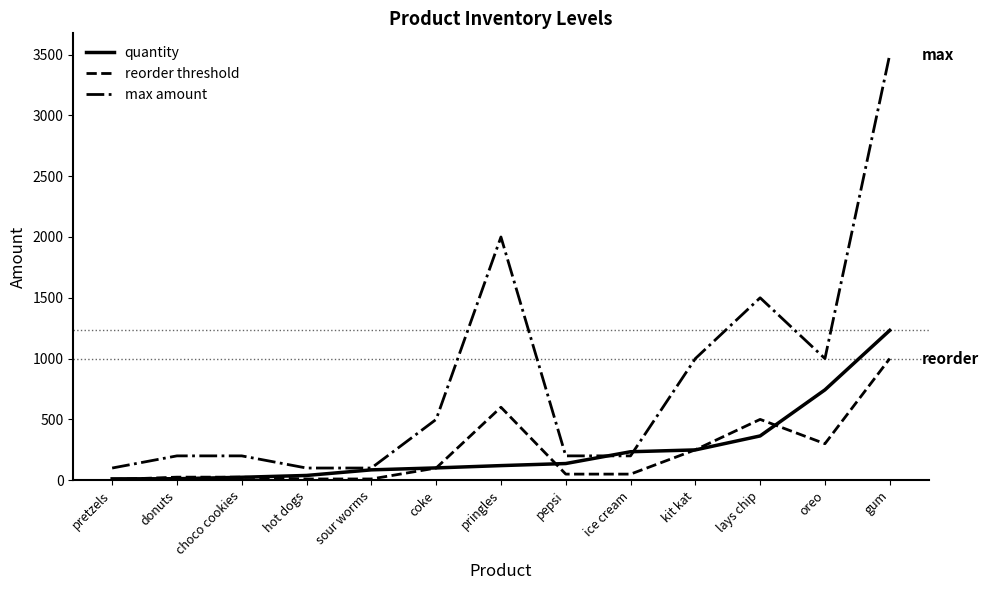

Which series ends up on top after the final intersection of max amount and quantity?

max amount